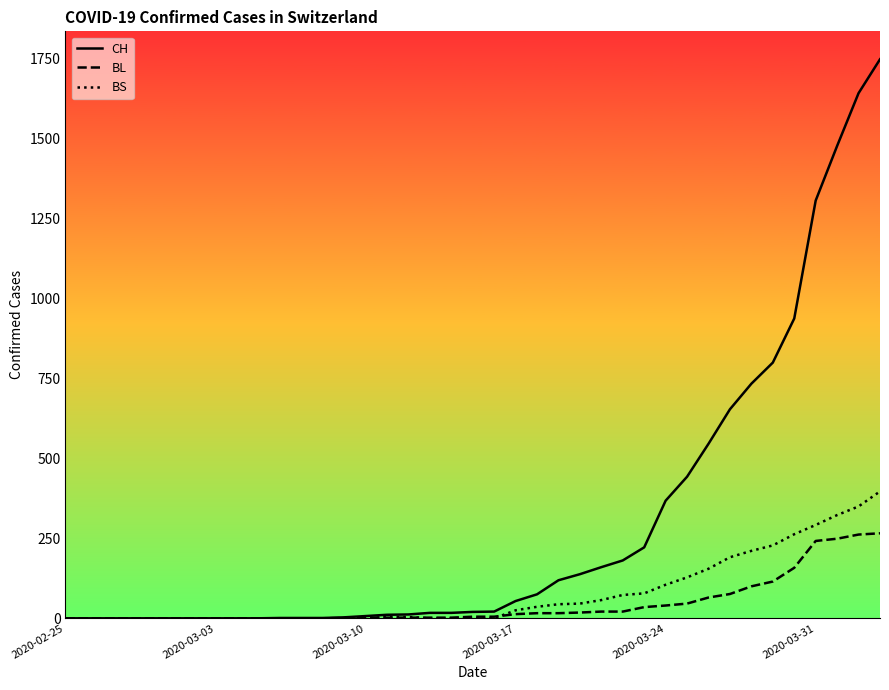

How many lines are shown in the chart?

3